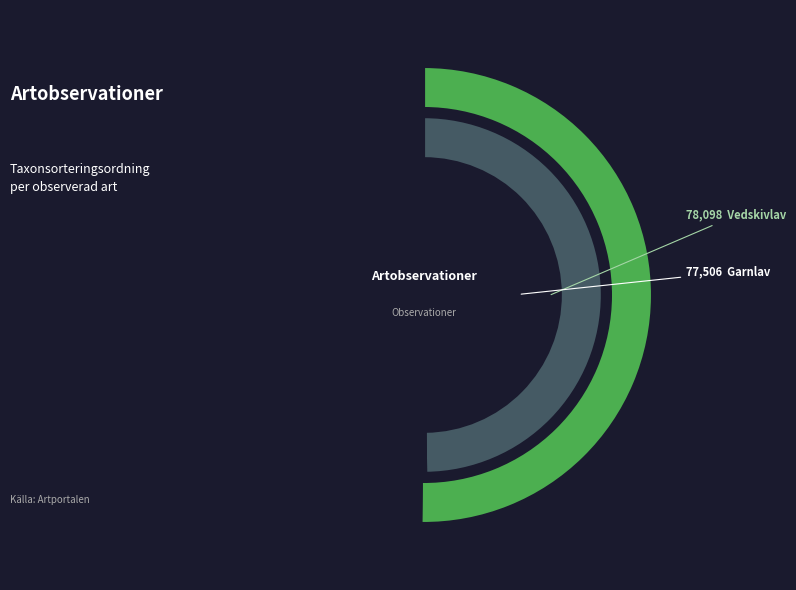

To the nearest percent, what portion does Vedskivlav (66538699) represent?

50%